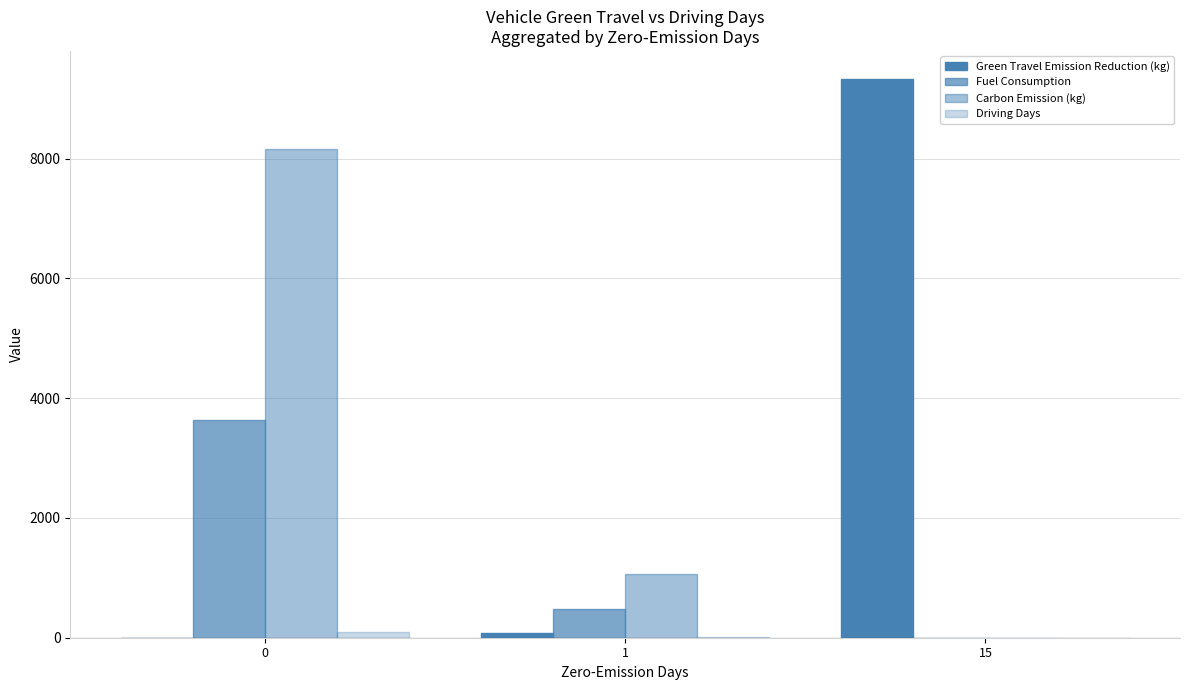

What is the sum of all Driving Days values?

104.0